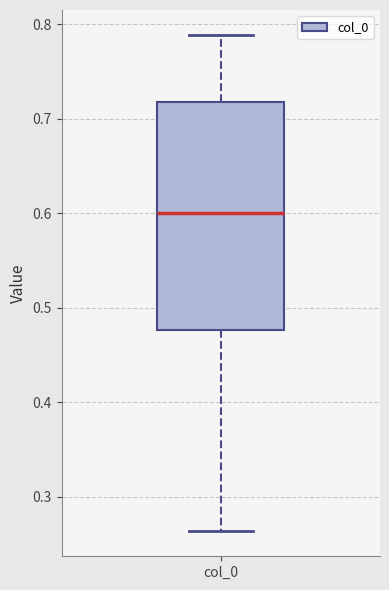

Where does the median line of the box for col_0 sit on the y-axis? The values are not printed on the chart, so give them approximately, as read against the axis.

0.60